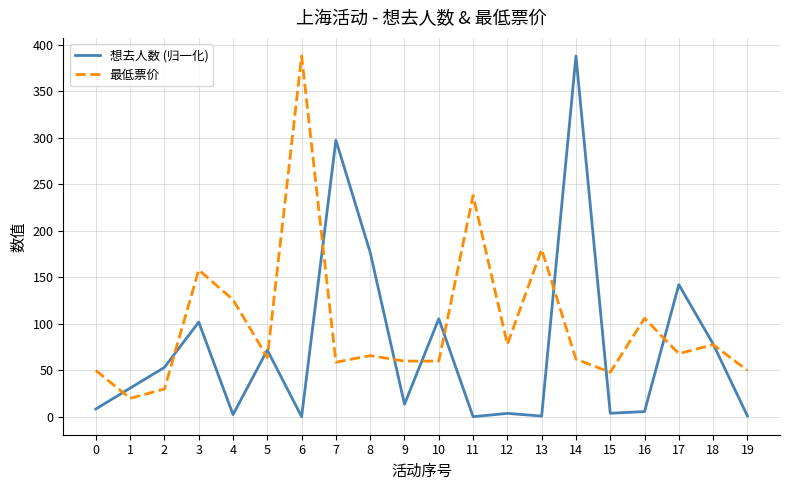

Which series has the widest spread of values?

想去人数 (归一化)